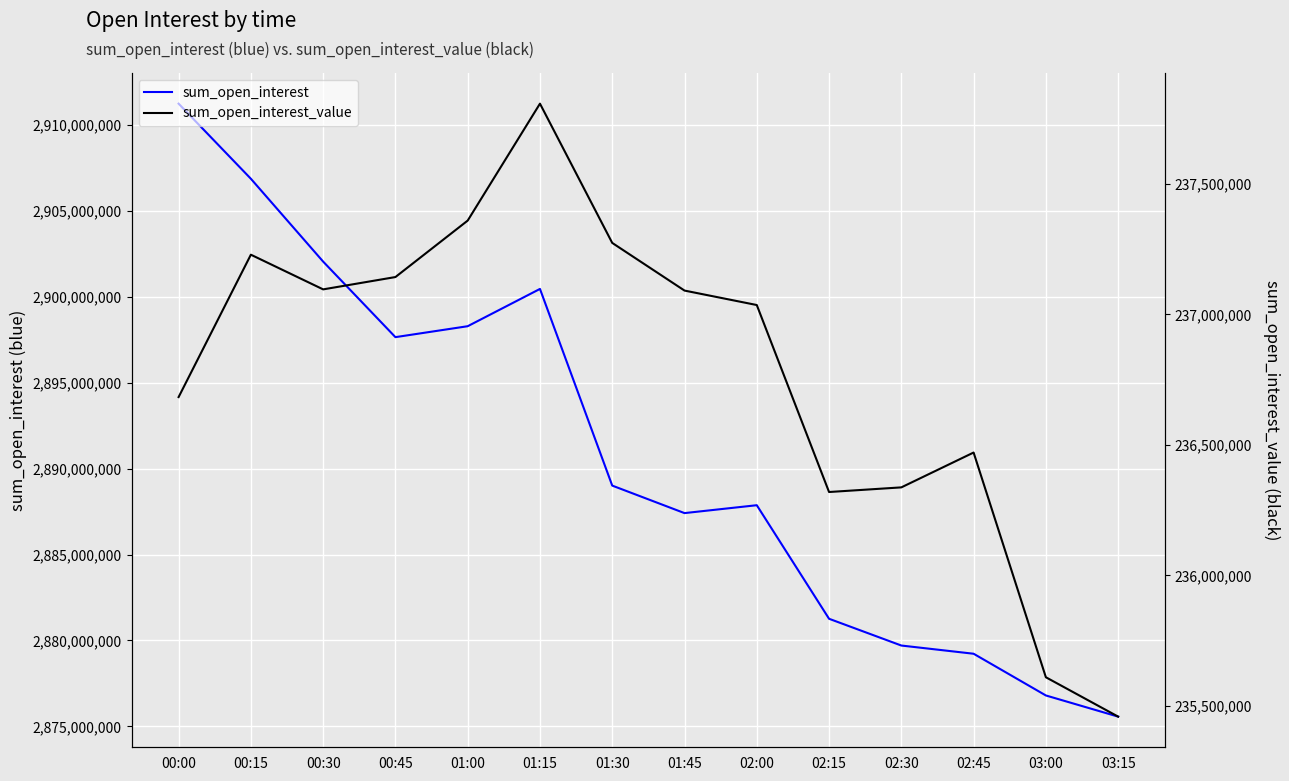

At which label does sum_open_interest reach its peak?

00:00